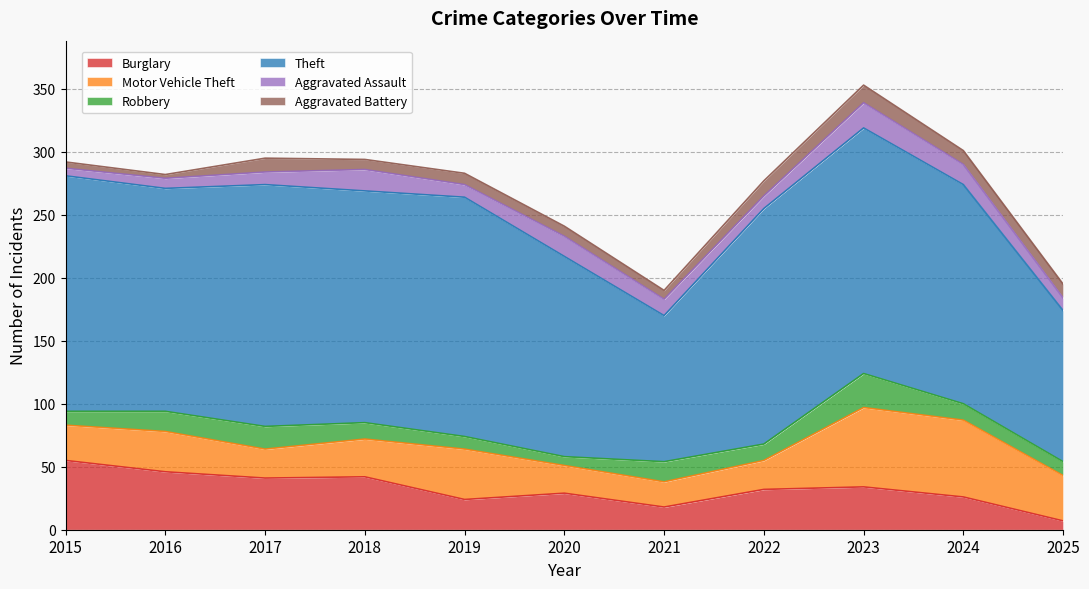

The Burglary series shows 24 at 2019. True or false?

True